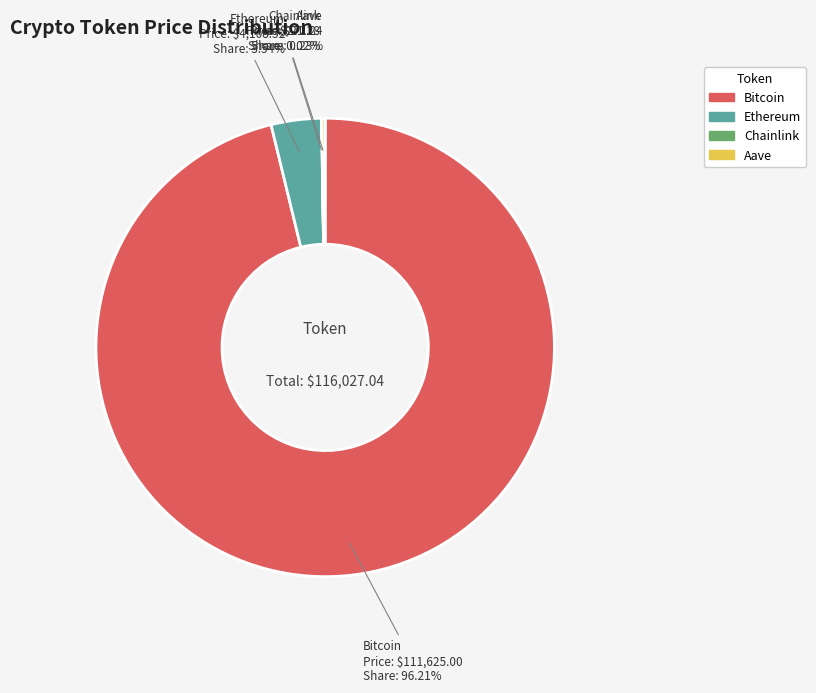

Does Bitcoin represent more than half of the total?

Yes